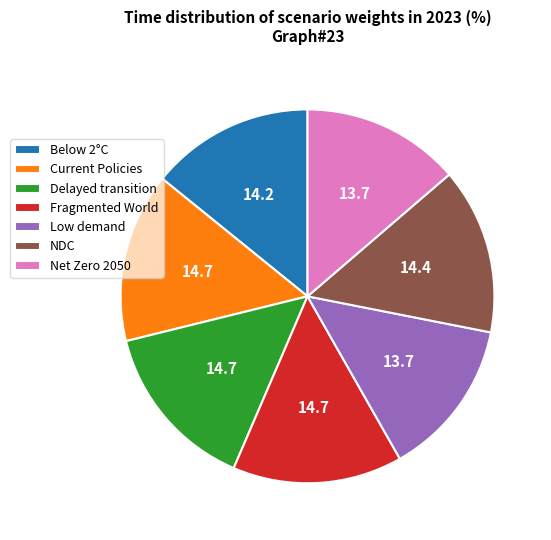

The Current Policies slice represents 3% of the pie. True or false?

False